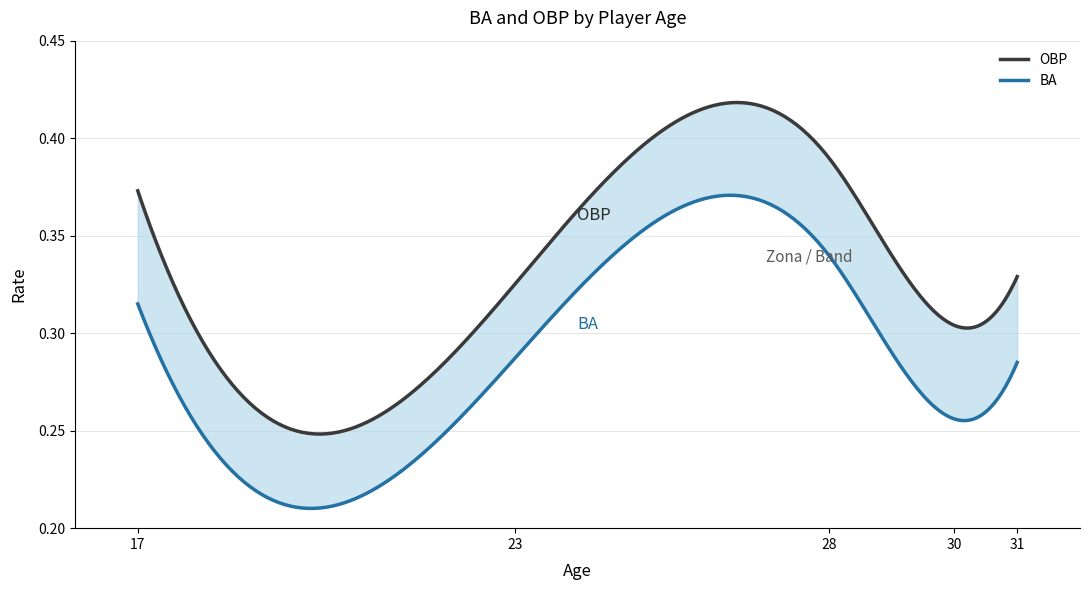

True or false: BA and OBP cross at least once.

False